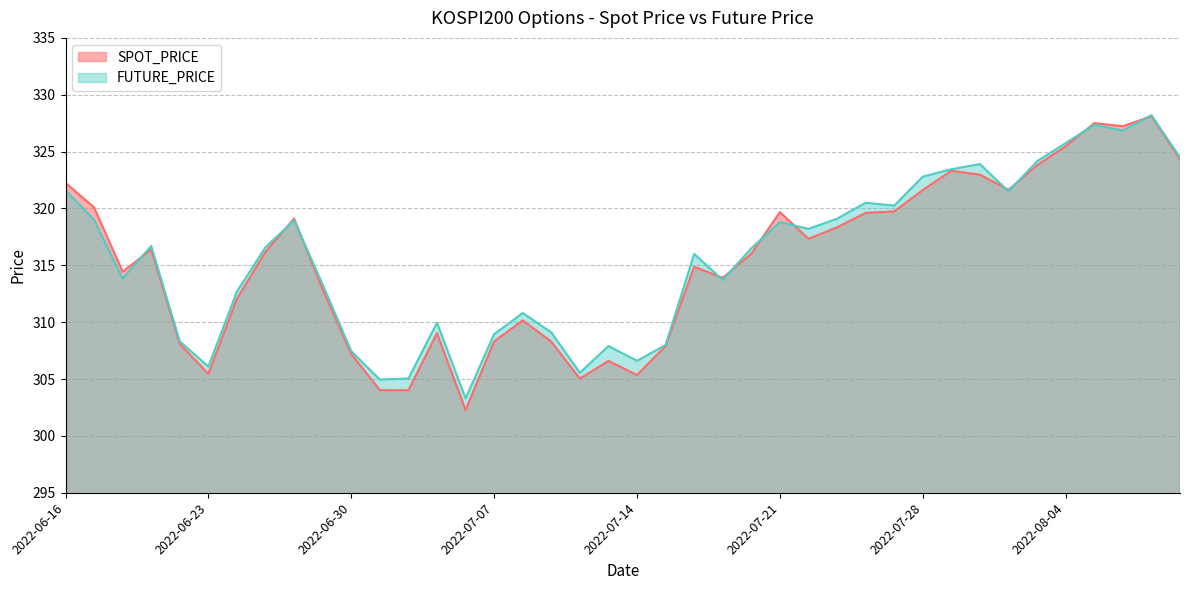

Rank the series by their maximum value, from lowest to highest.

SPOT_PRICE, FUTURE_PRICE